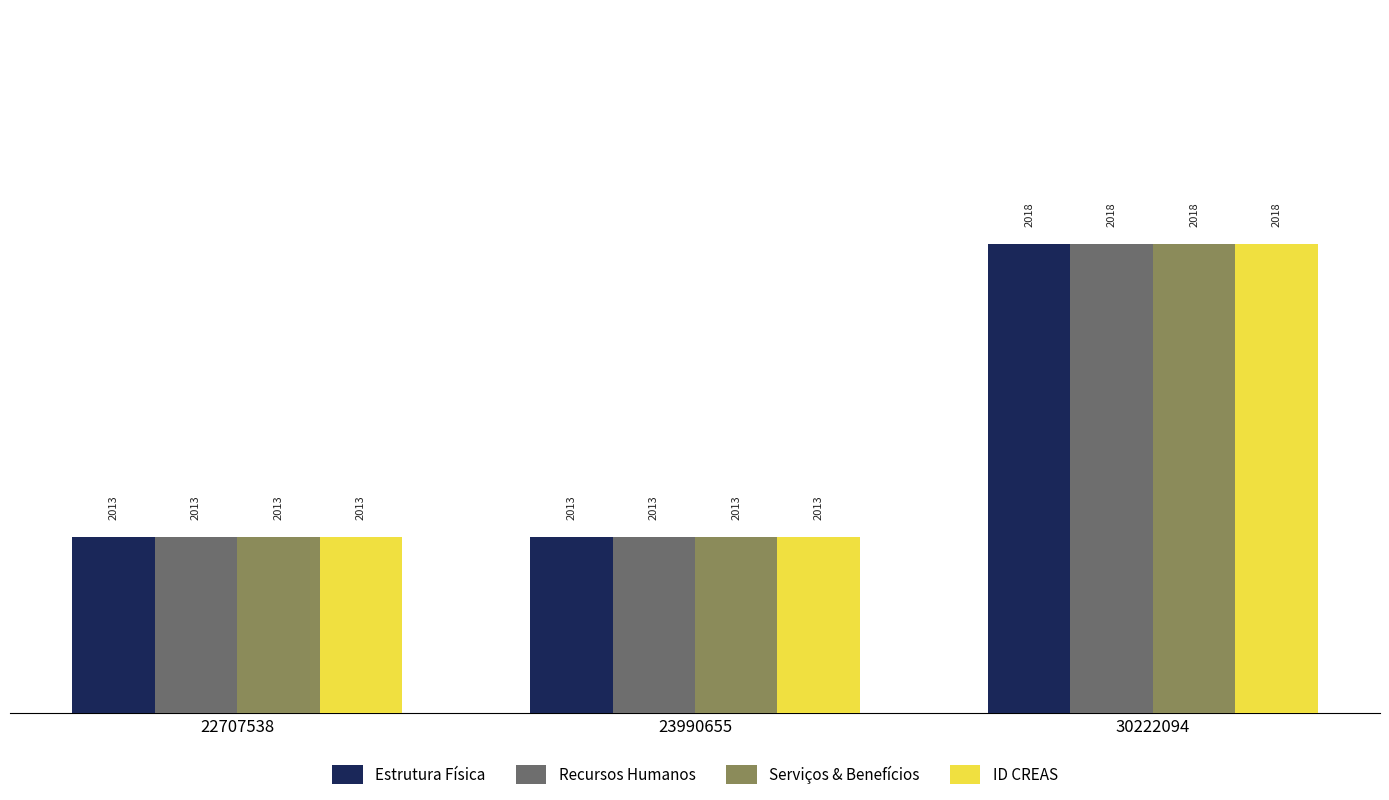

At which category is the sum across all series the highest?

30222094